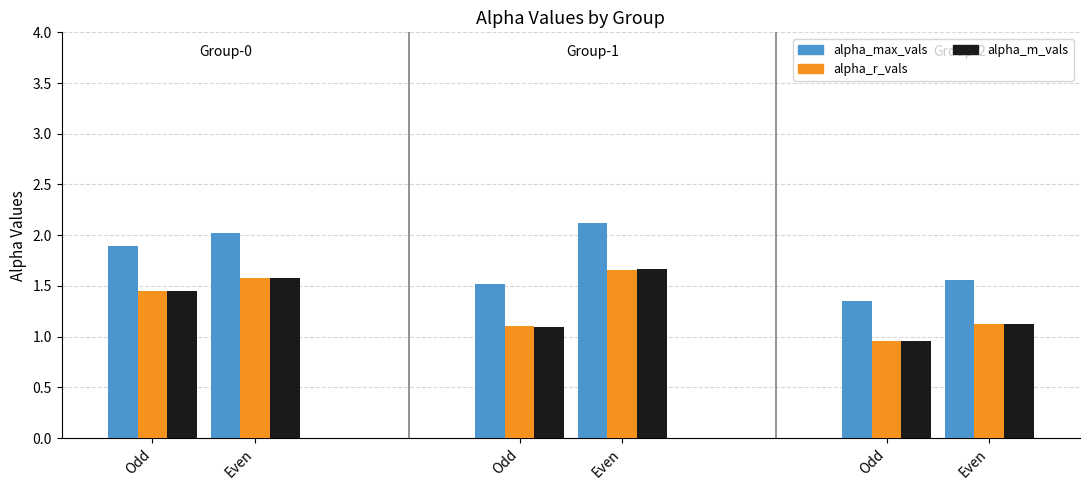

Is it true that alpha_max_vals equals 5.2 at 21?

False